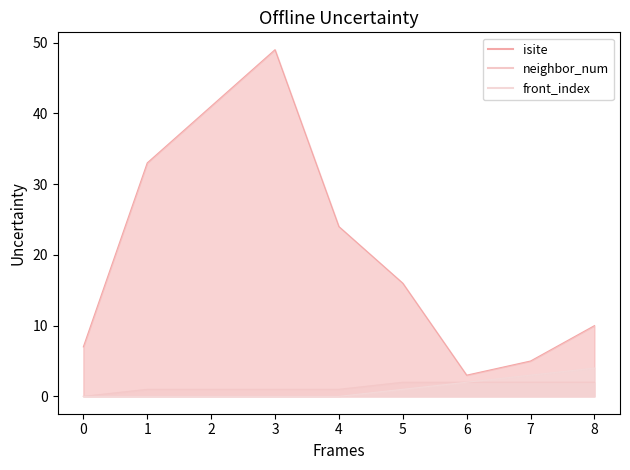

What is the value of the isite point at the 2nd from the left?

33